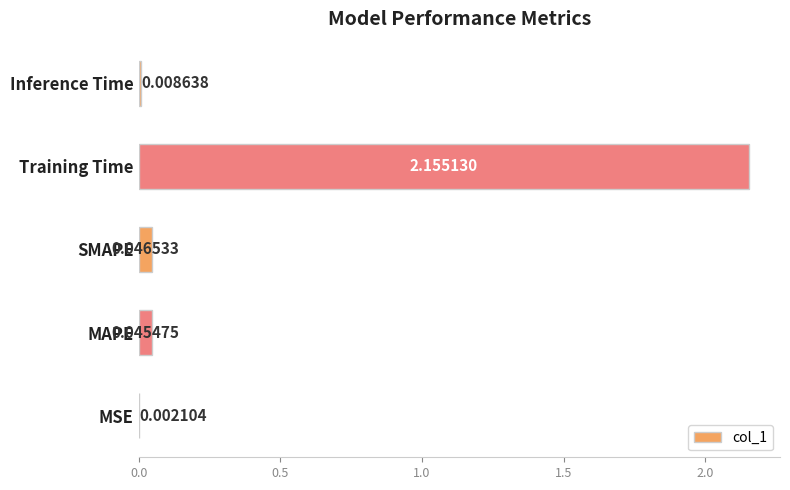

At which category does the chart reach its peak across all series?

Training Time